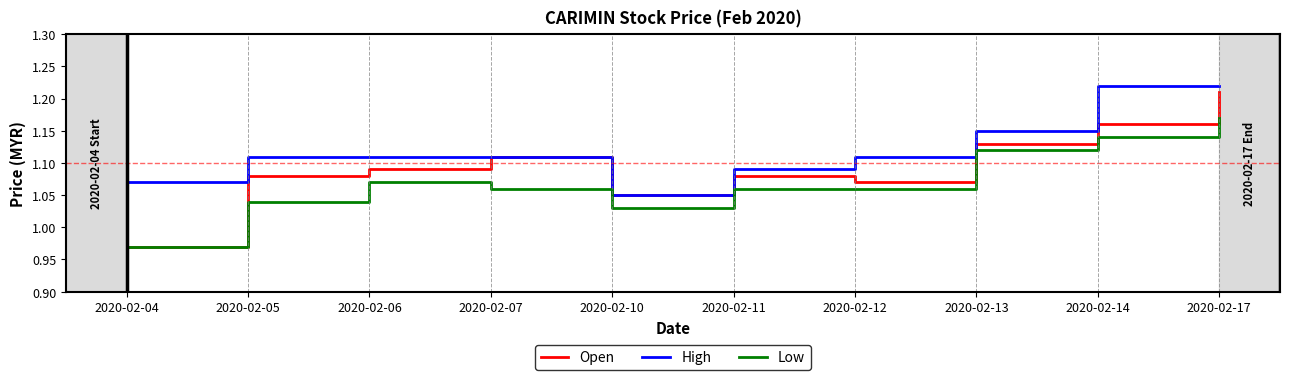

True or false: High and Low cross at least once.

False